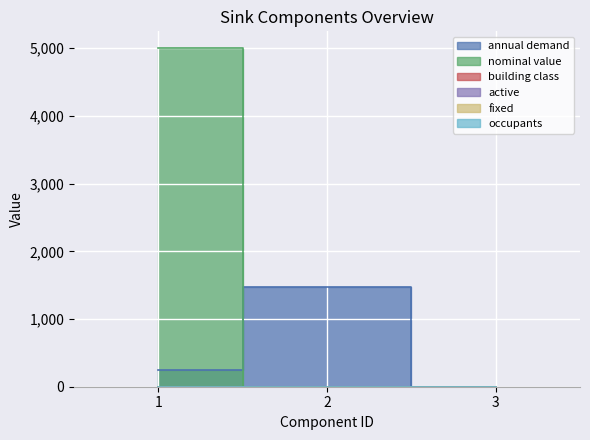

At 2, list the series in order from smallest to largest.

nominal value, building class, annual demand